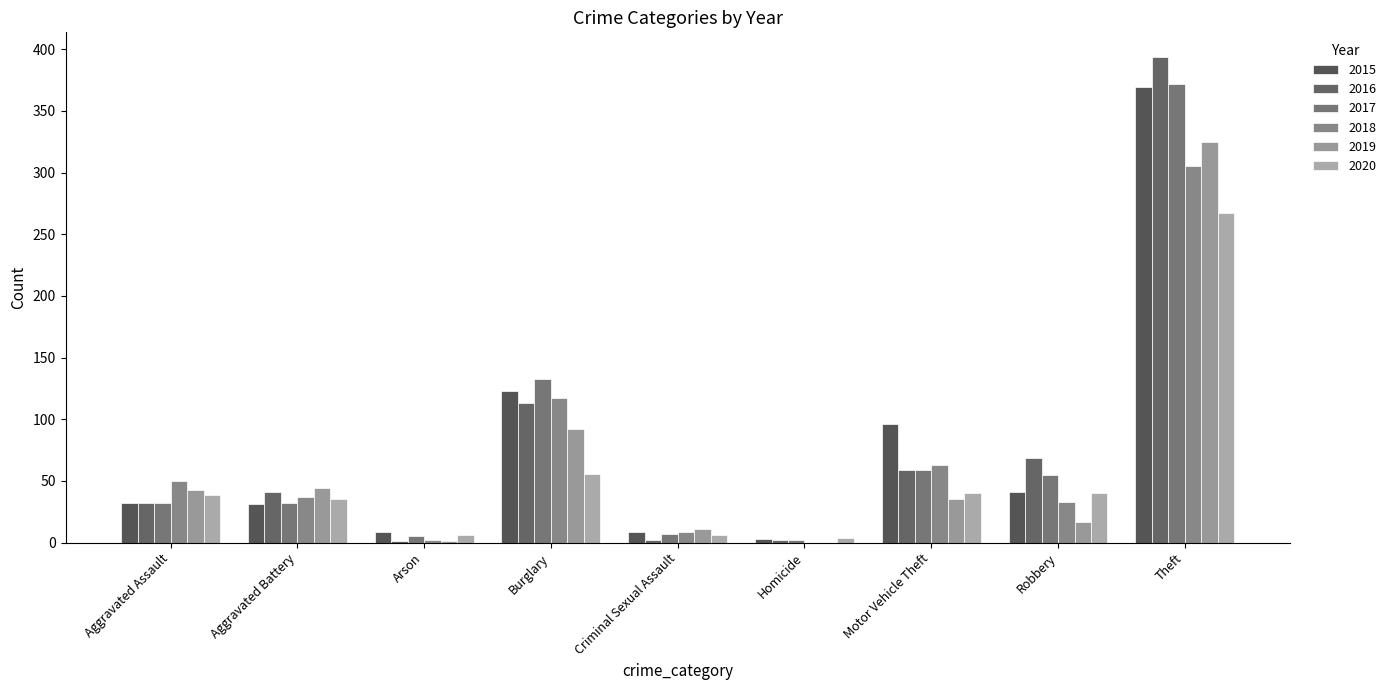

Rank the series by their maximum value, from highest to lowest.

2016, 2017, 2015, 2019, 2018, 2020